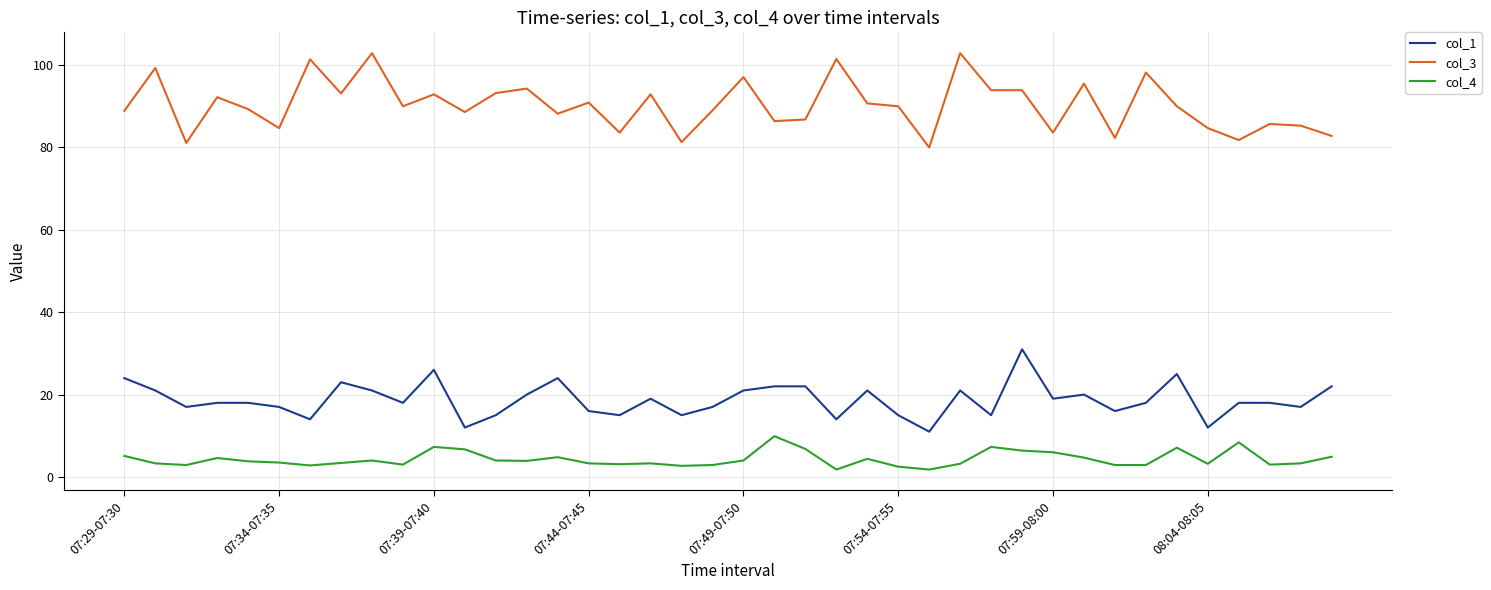

Which series has the largest range (max minus min)?

col_3